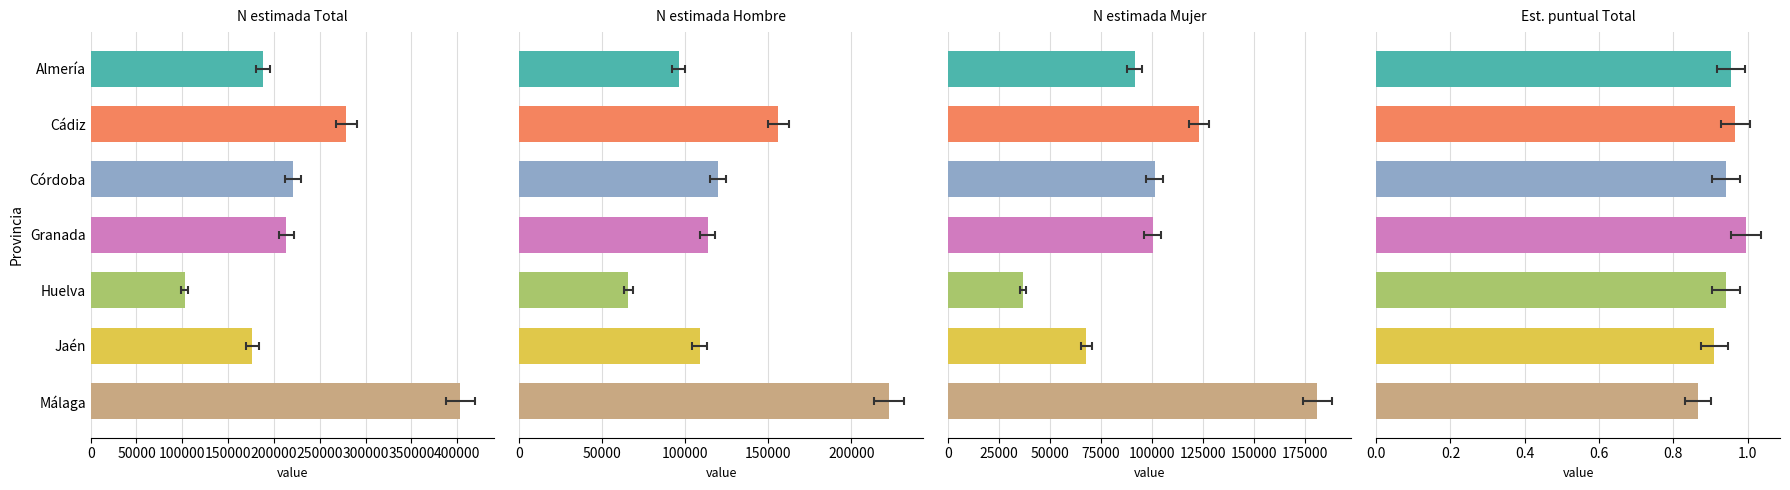

Between Huelva and Málaga, which series saw the biggest shift?

N estimada Total